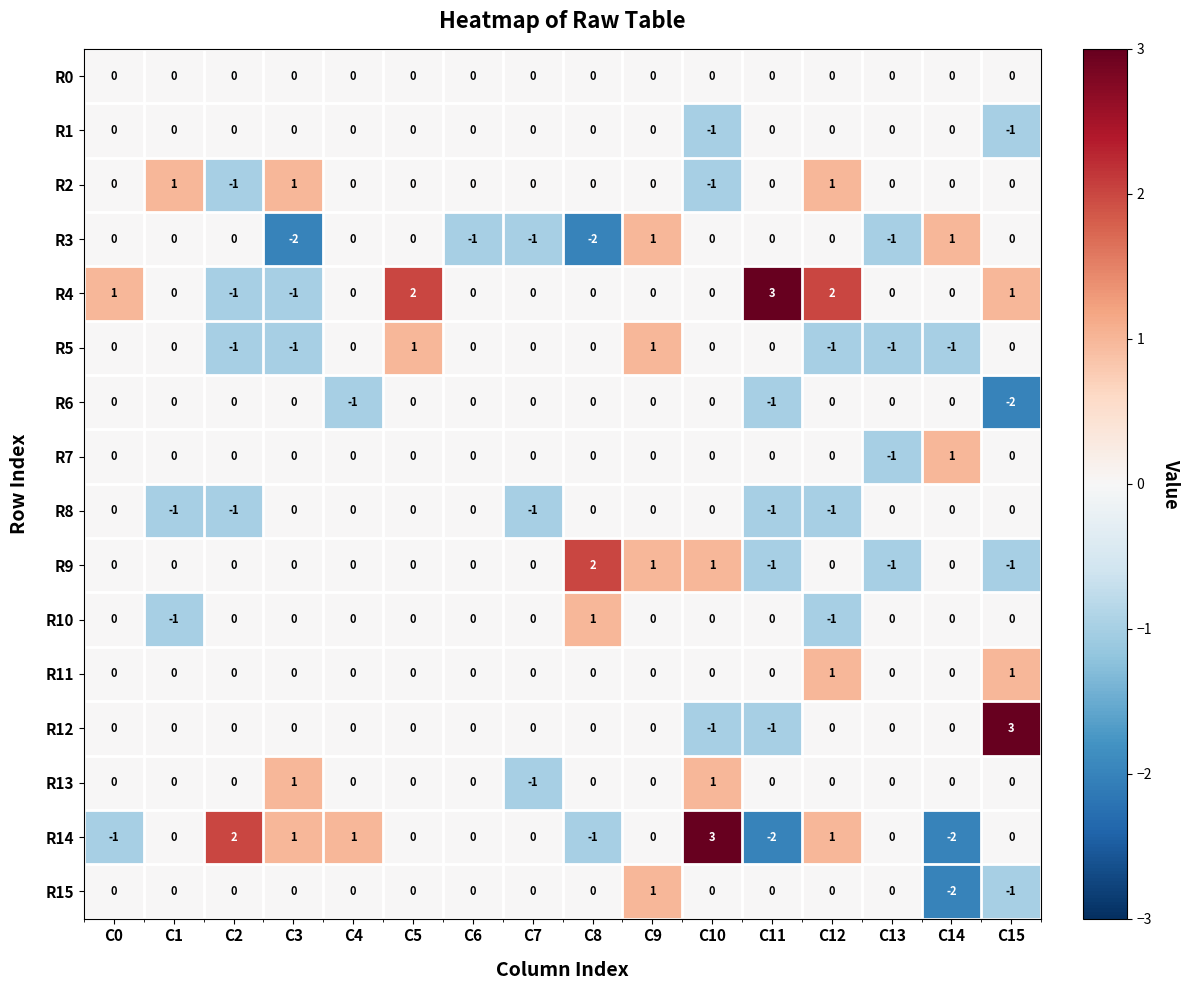

At which category is the sum across all series the highest?

C9